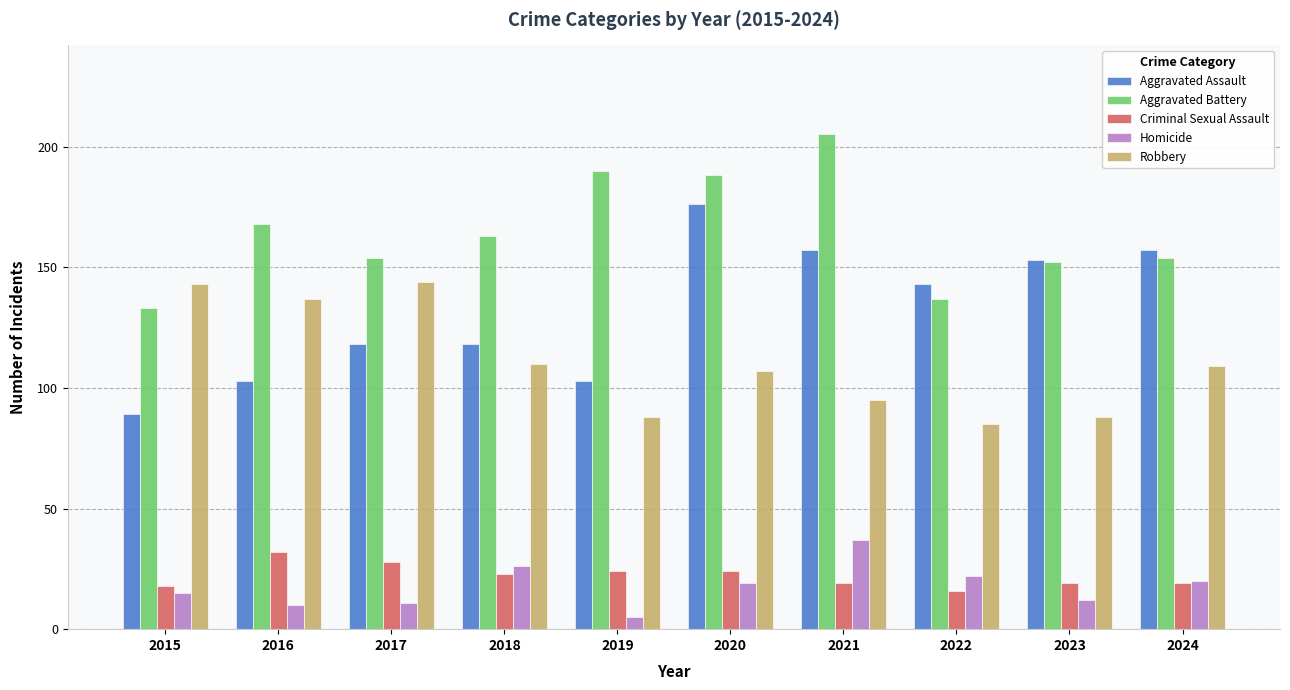

How many groups of bars are there?

10